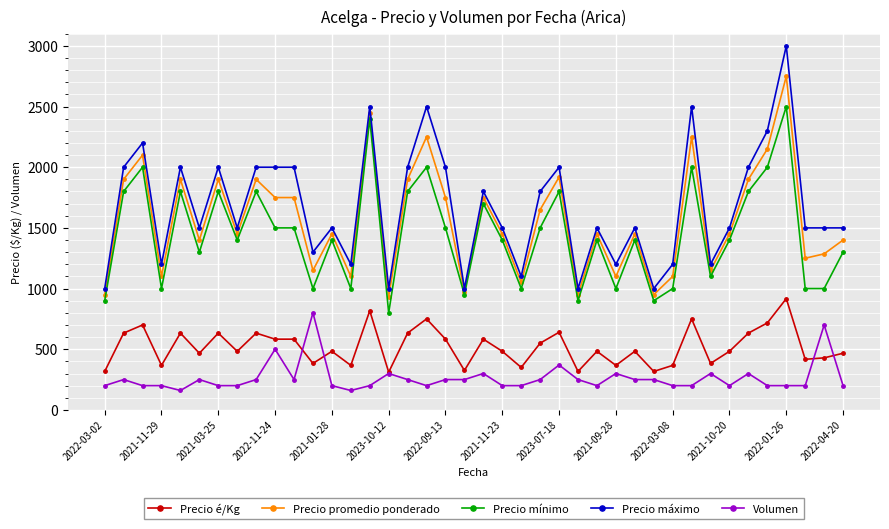

What is the minimum value for Precio promedio ponderado?

933